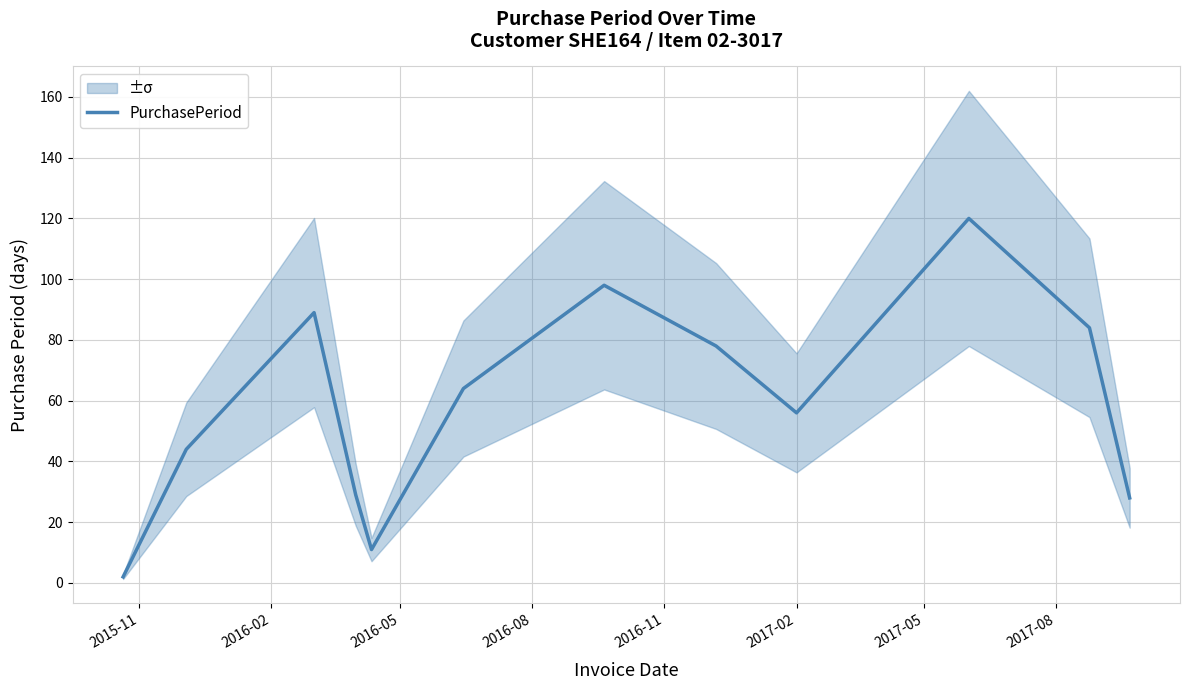

What is the maximum value for PurchasePeriod?

120